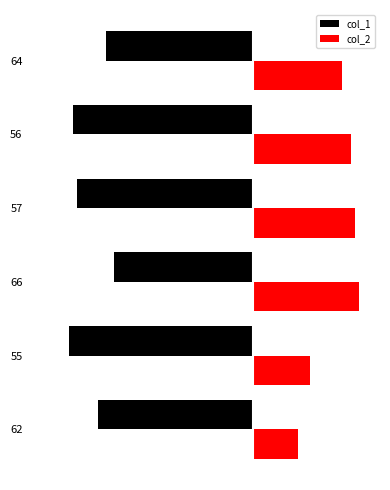

Which series has the largest range (max minus min)?

col_2